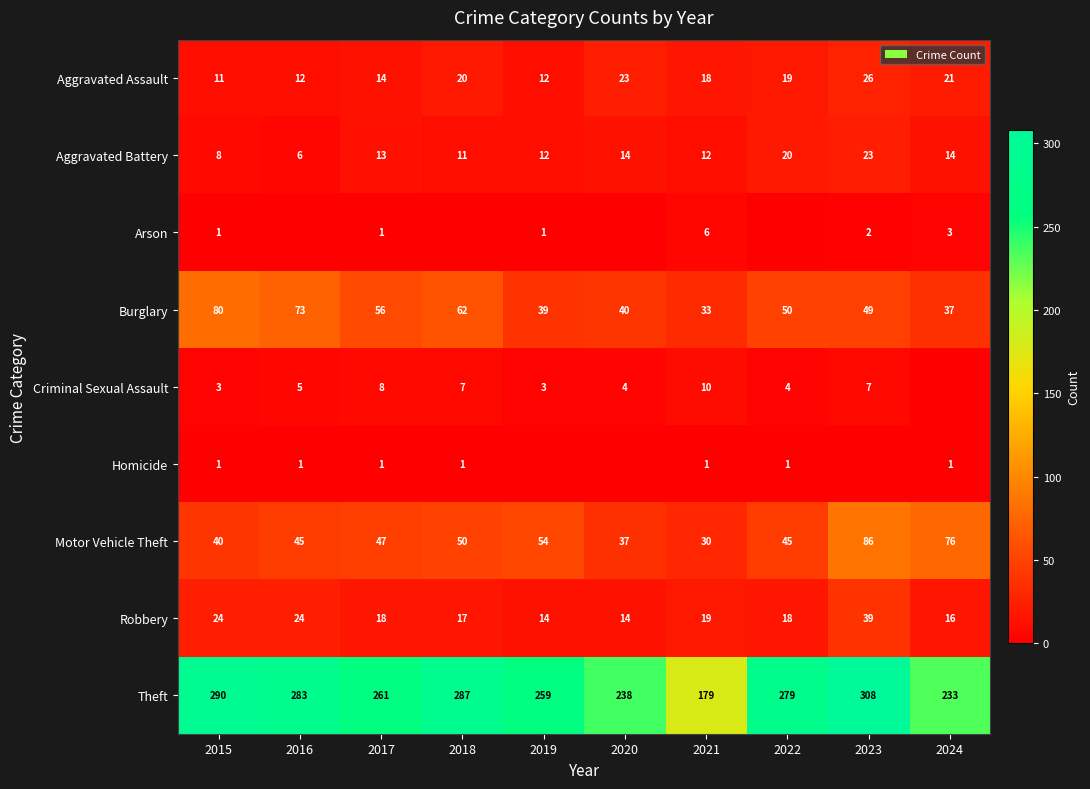

Which has a higher value, 2021 or 2017?

2021